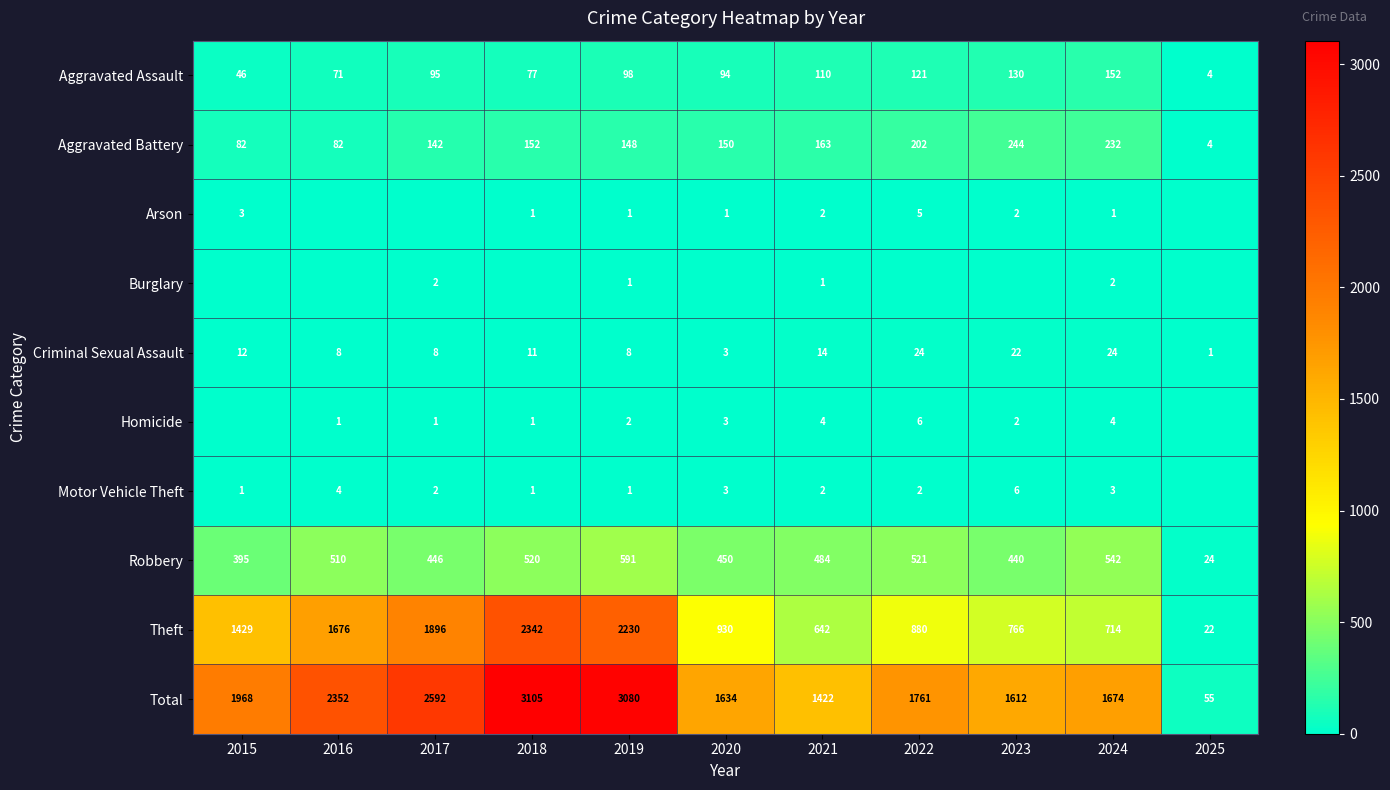

Which category has the lowest value in the Criminal Sexual Assault series?

2025